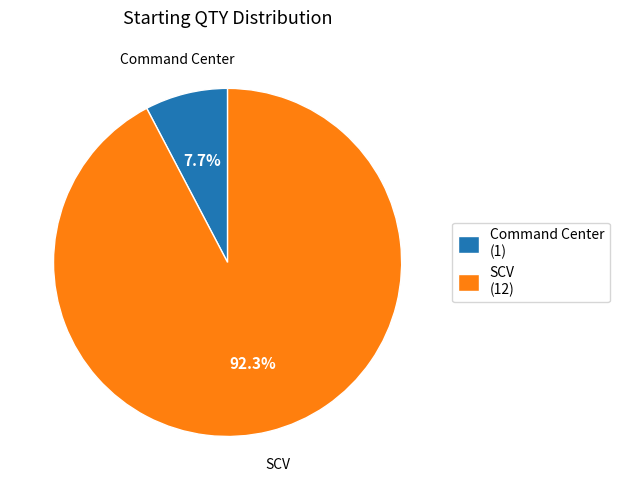

How many slices are in this pie chart?

2